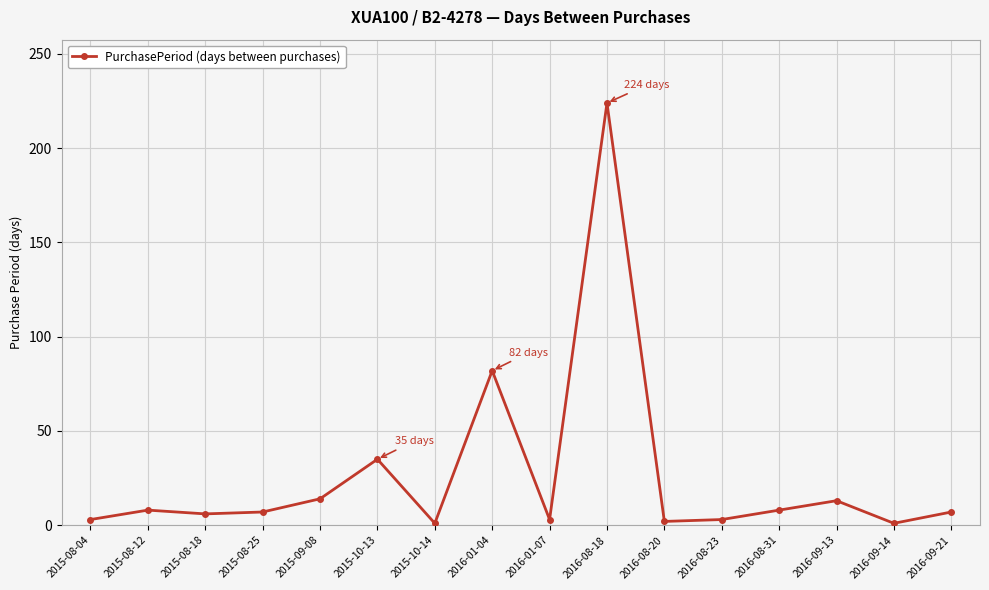

Which category has the highest value across all series?

2016-08-18